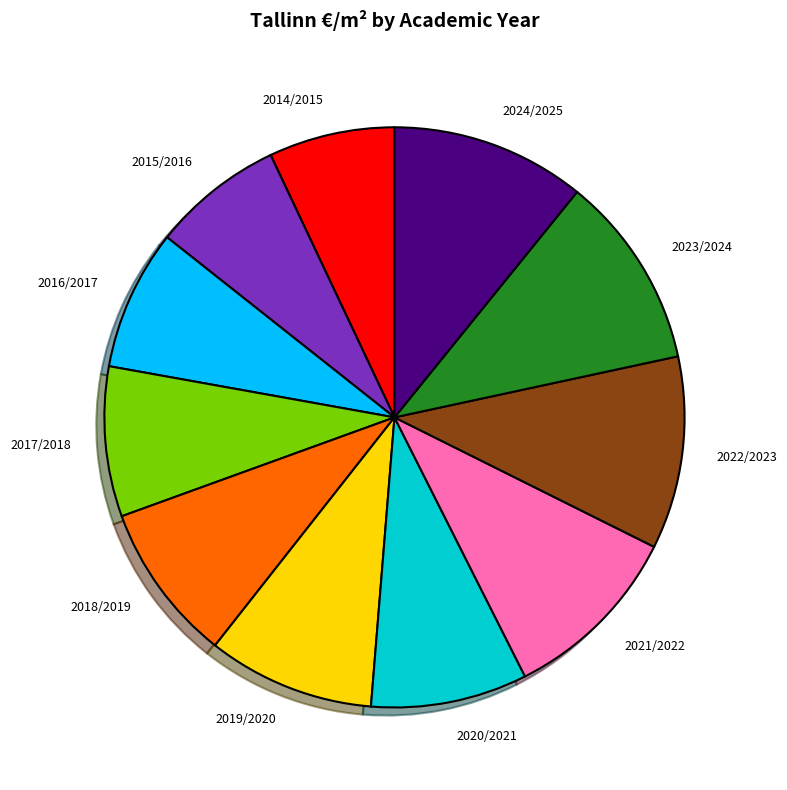

Does 2019/2020 account for over 50% of the chart?

No